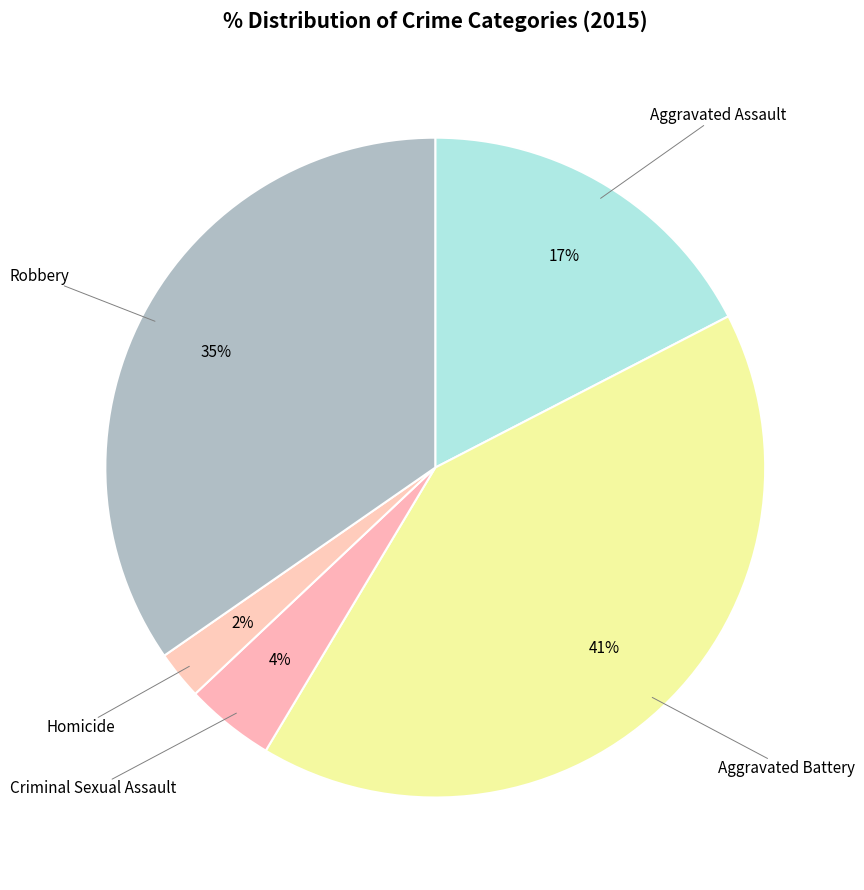

What is the largest slice in the pie chart?

Aggravated Battery